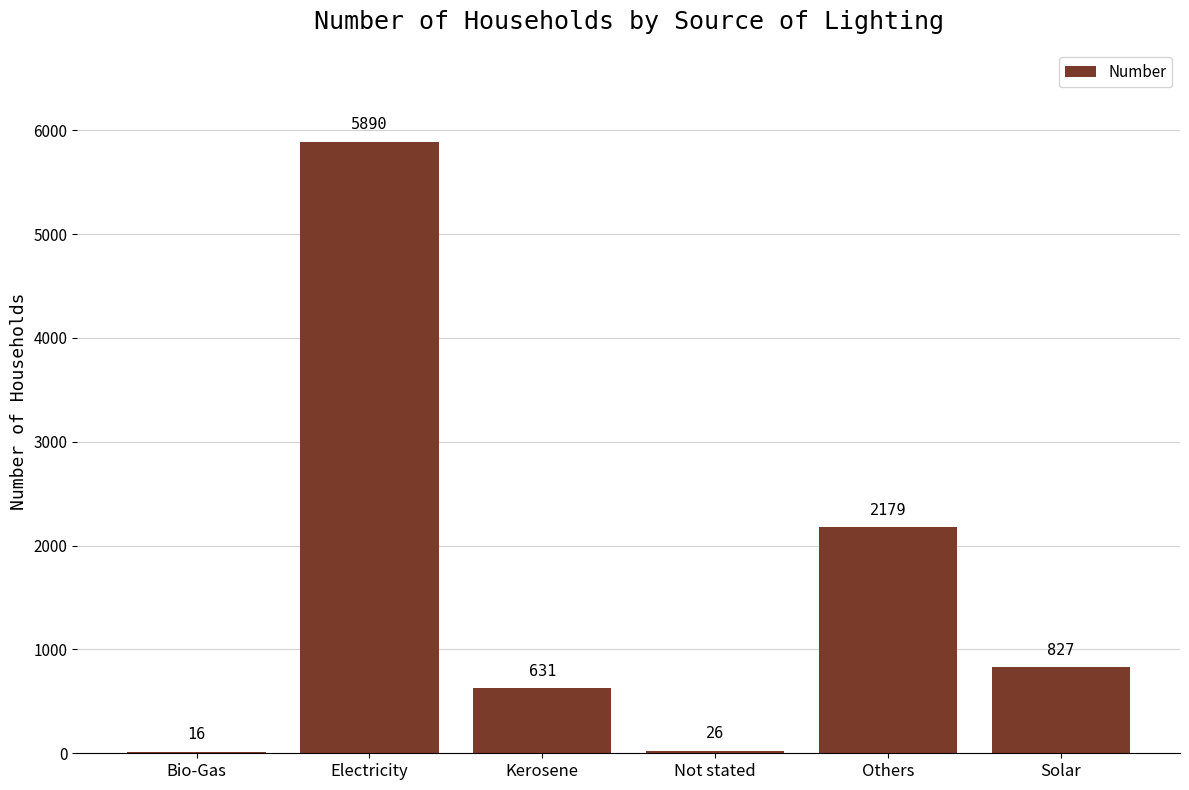

Between Solar and Kerosene, which is larger?

Solar